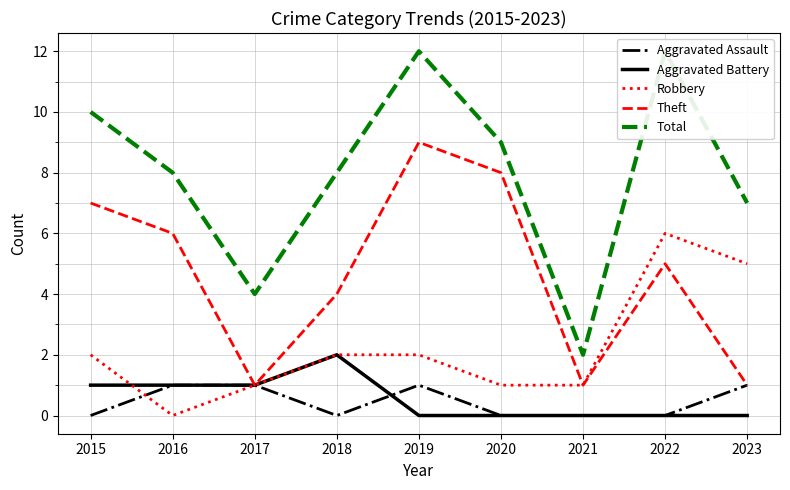

Is the value of Robbery at 2019 greater than the value of Aggravated Assault at 2019?

Yes